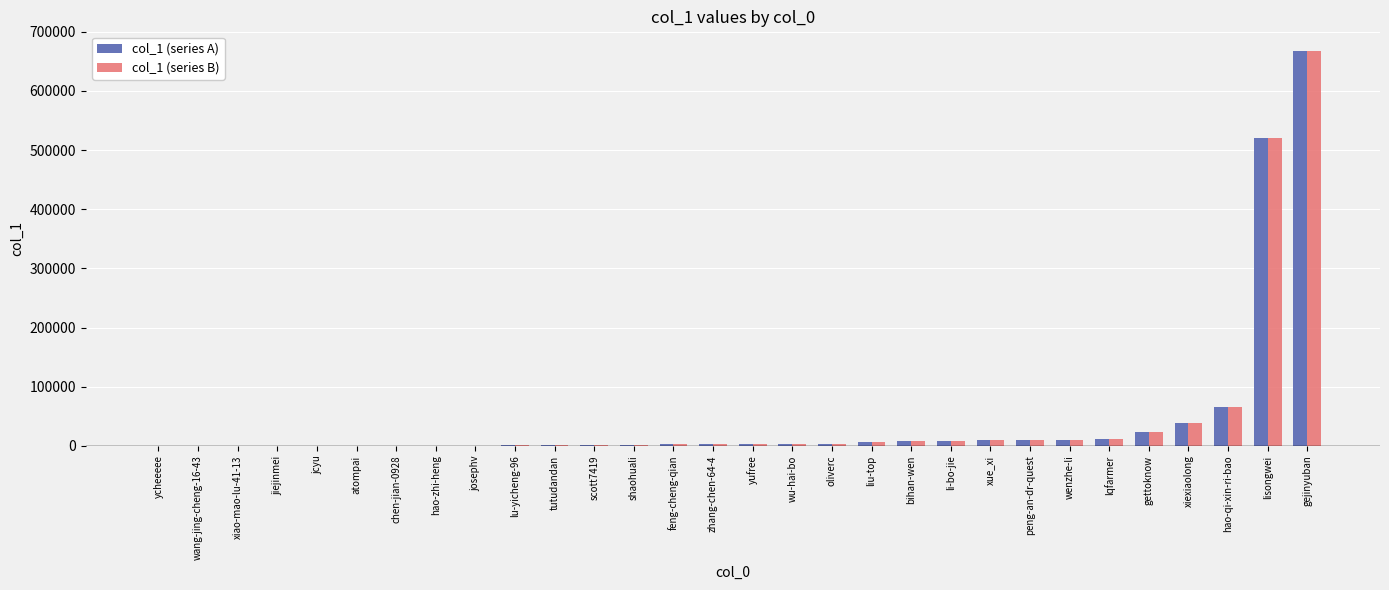

Does the chart contain stacked bars?

No